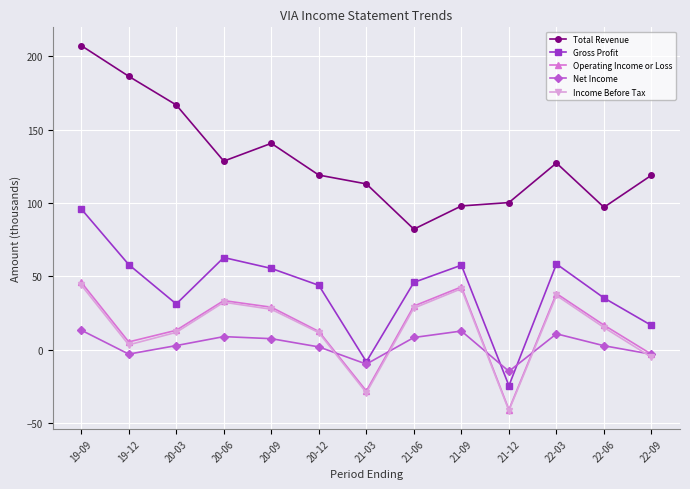

Which series changed the most between 21-12 and 22-03?

Gross Profit